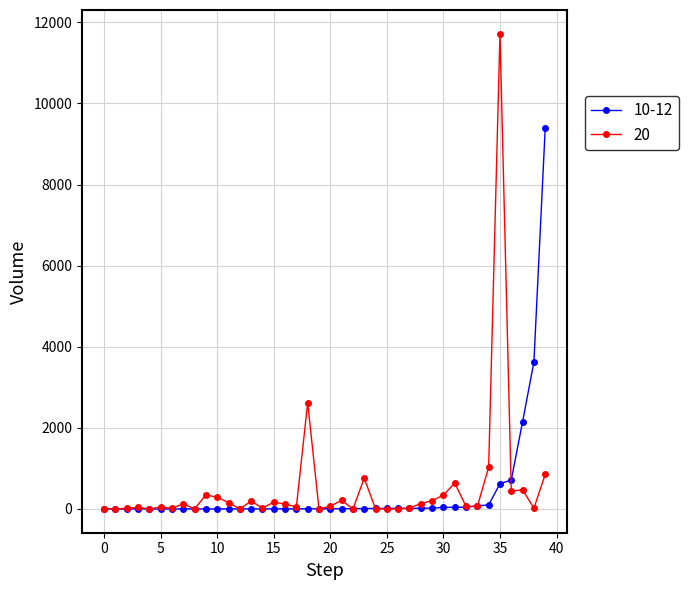

Rank the series by their maximum value, from lowest to highest.

10-12, 20